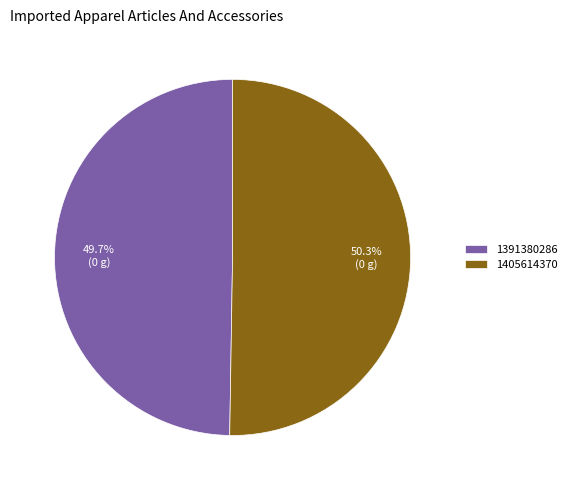

Count the number of slices in the pie.

2